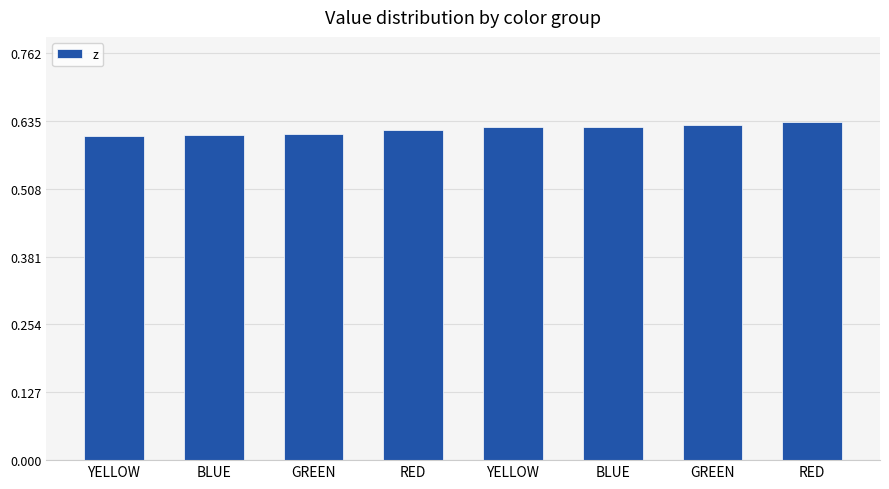

Count the number of categories in the chart.

8